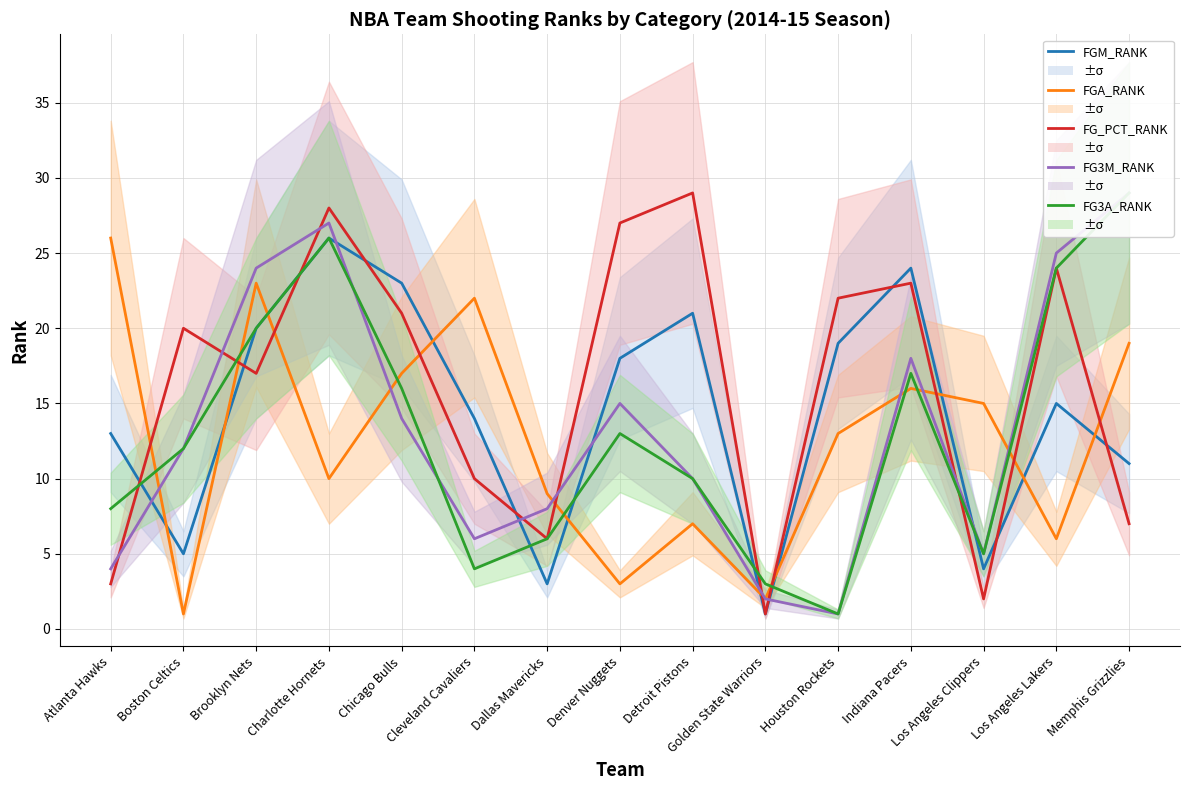

How many values in the FG3M_RANK series exceed 12?

7